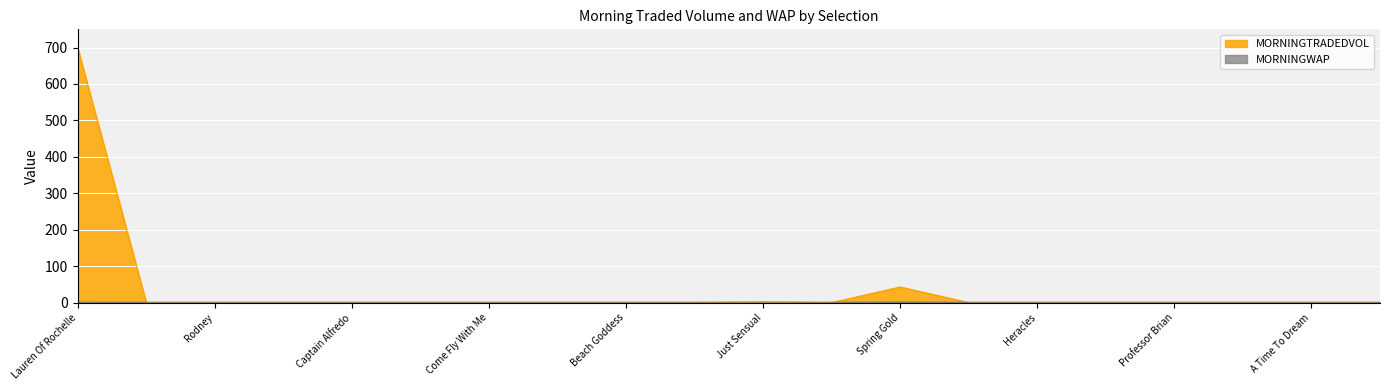

Which category has the lowest value across all series?

Juddering Angel